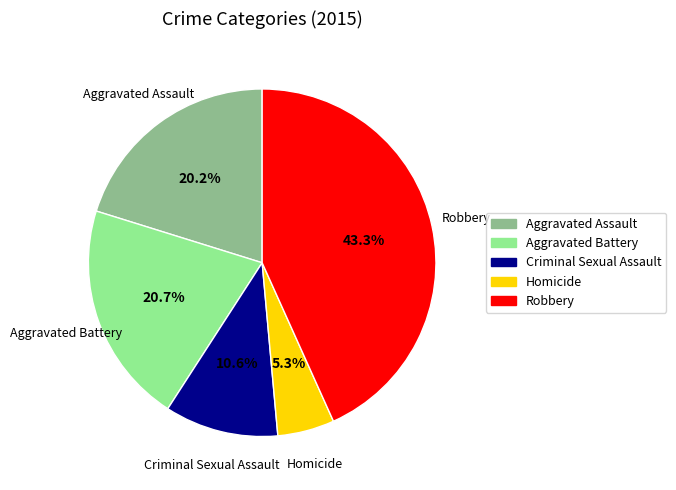

Which category has the smallest portion of the pie?

Homicide